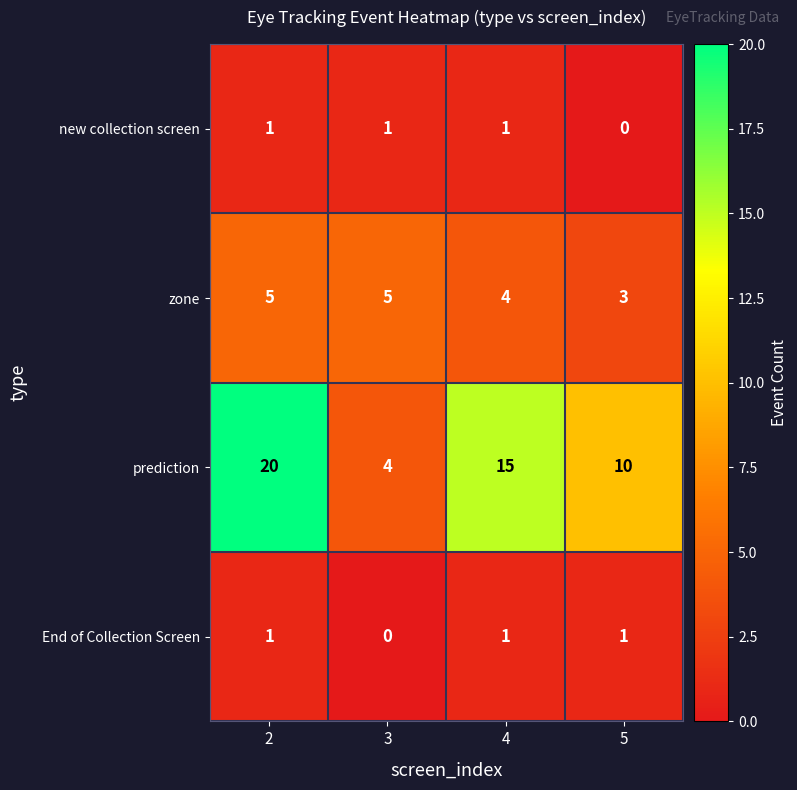

How many categories are shown in the chart?

4